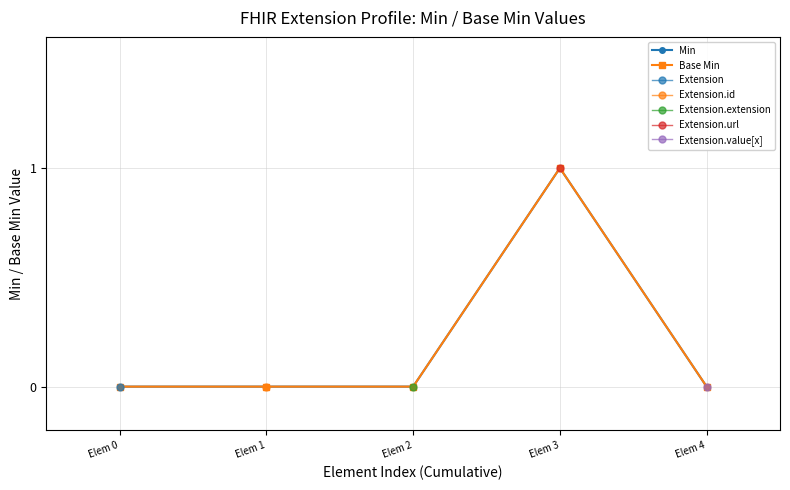

Reading left to right, list all the values displayed in this chart.

Min: Elem 0=0	Elem 1=0	Elem 2=0	Elem 3=1	Elem 4=0
Base Min: Elem 0=0	Elem 1=0	Elem 2=0	Elem 3=1	Elem 4=0